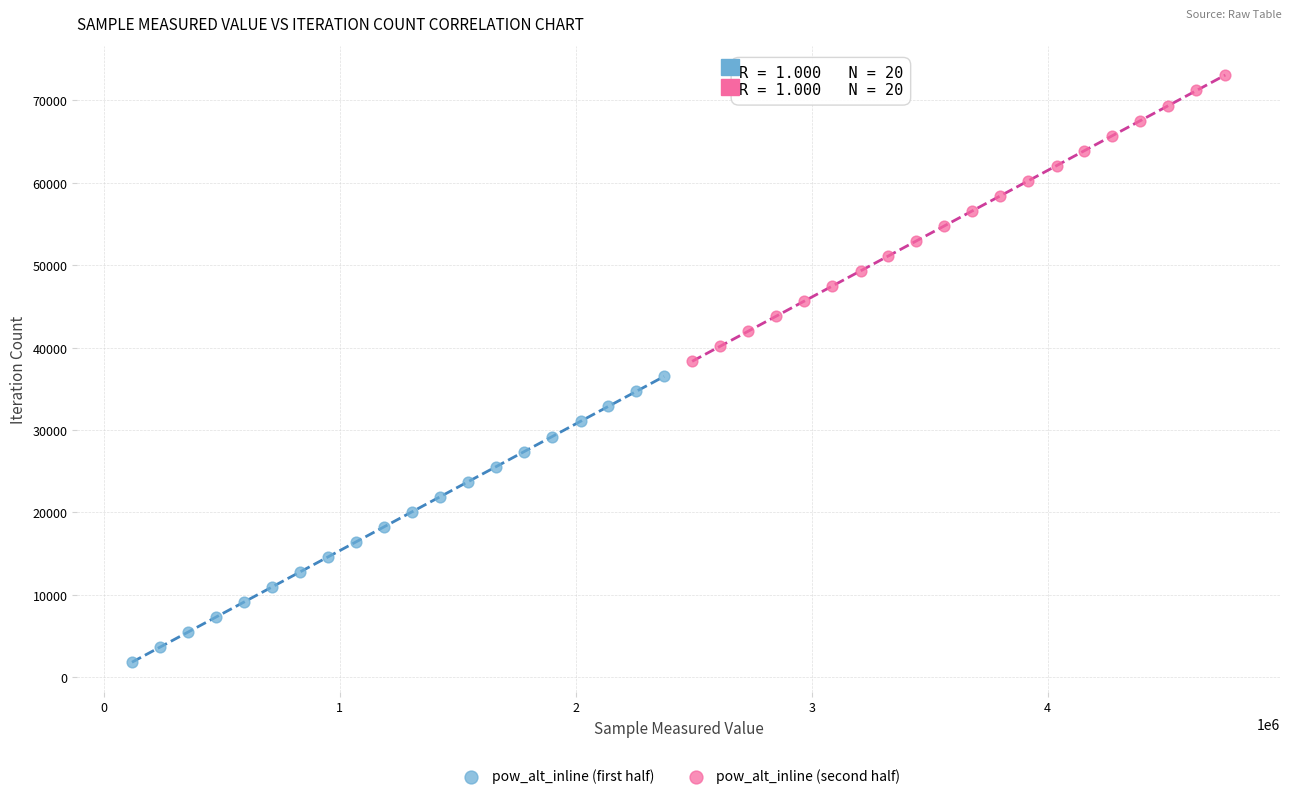

Which series contains the highest Y value?

pow_alt_inline (second half)